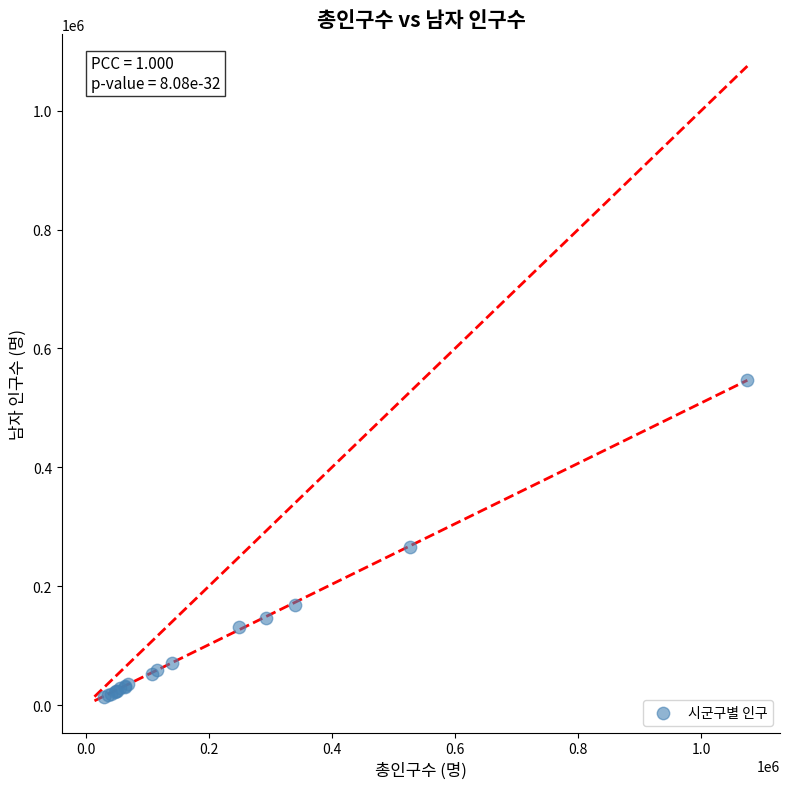

What Y value in the scatter plot is closest to 280305?

266361